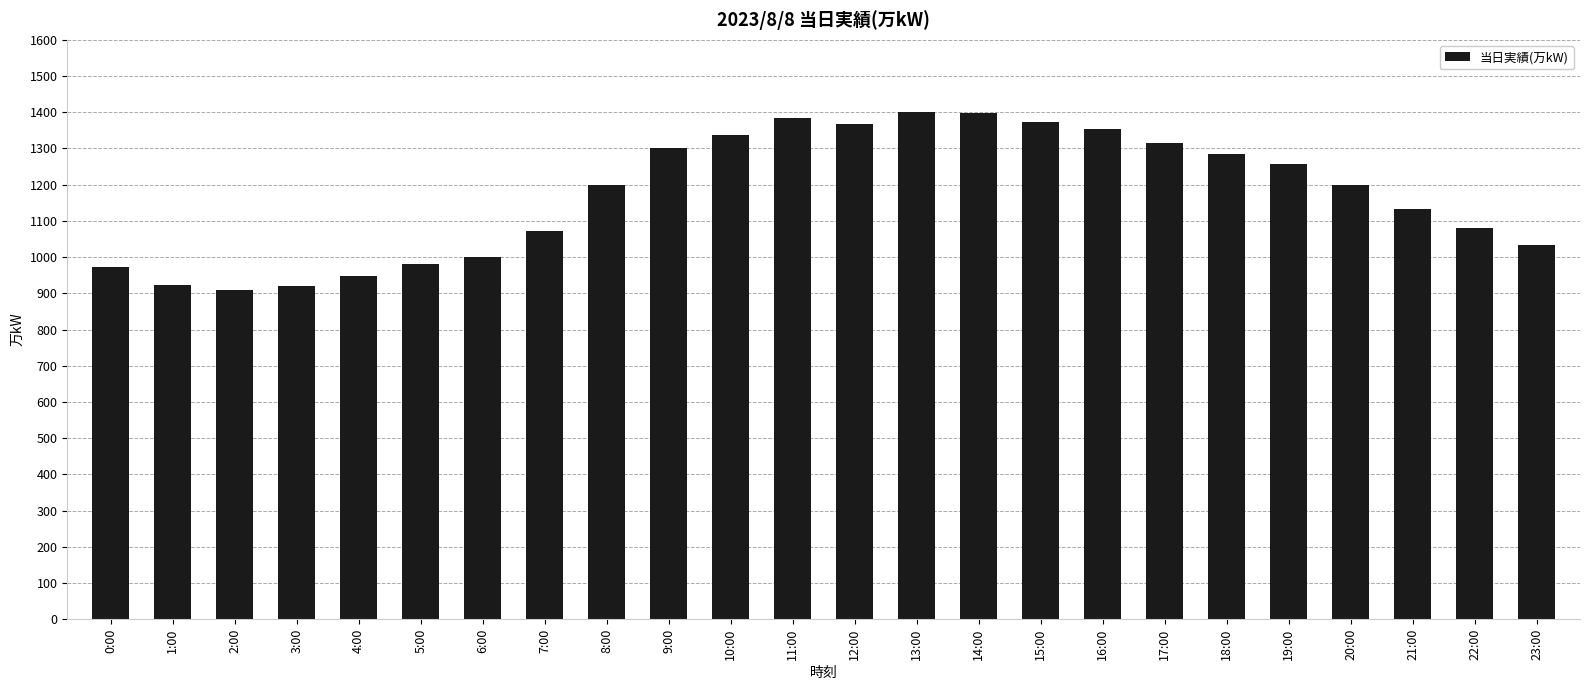

What is the change in value from 6:00 to 19:00?

+257